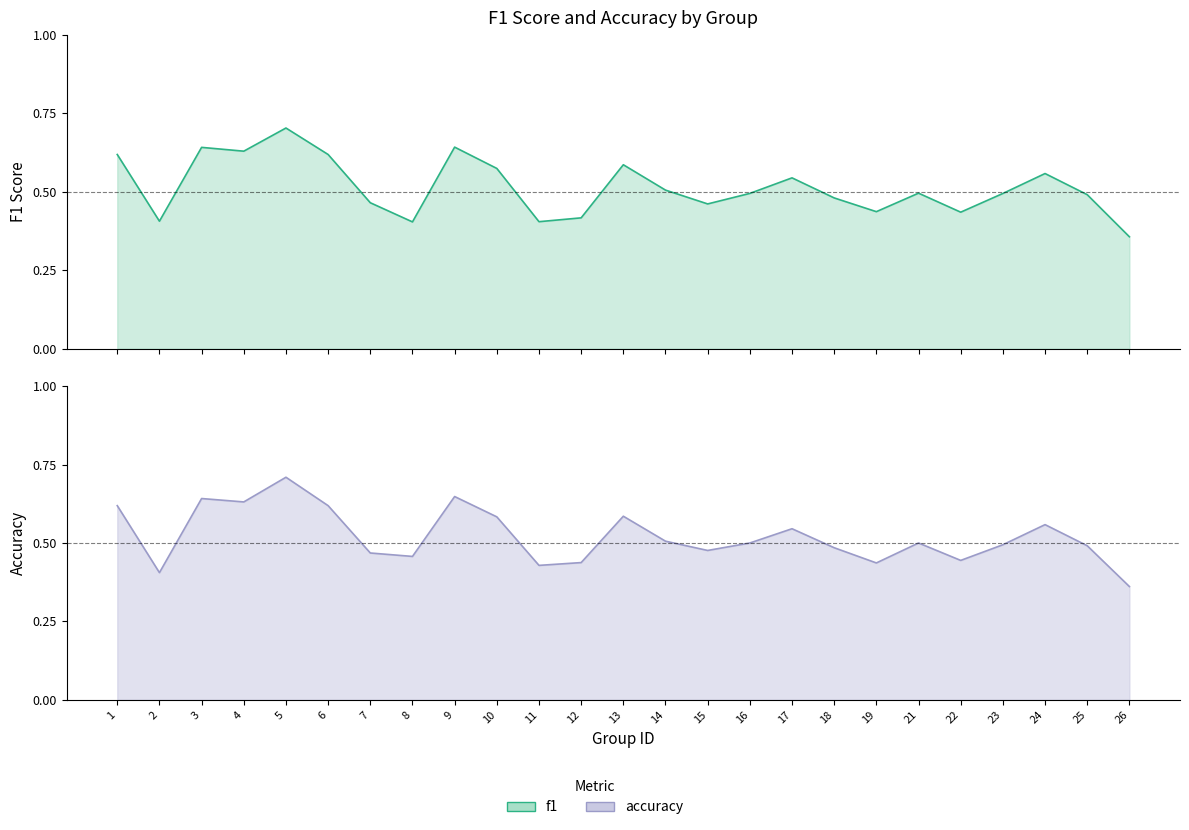

List the series in order of their overall mean, highest first.

accuracy, f1